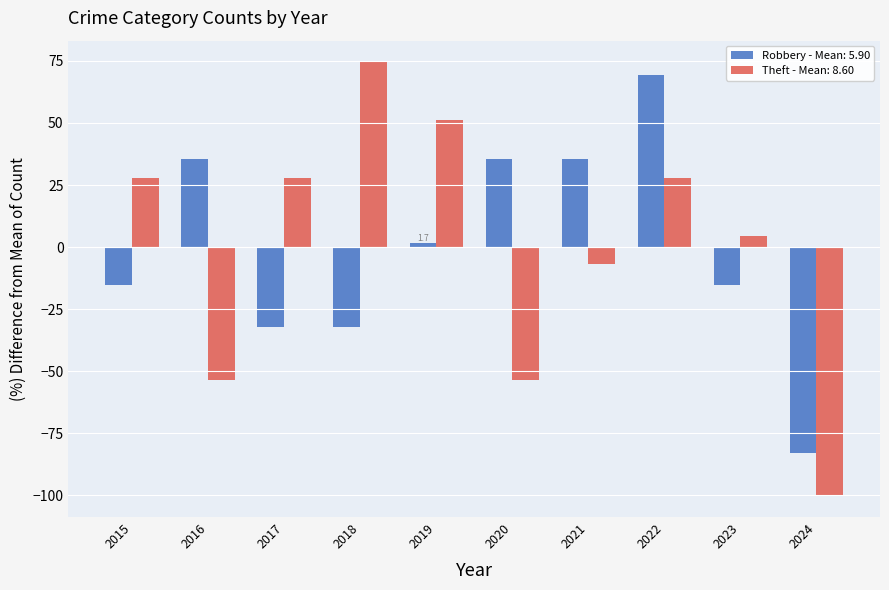

How many bars are there in total?

20